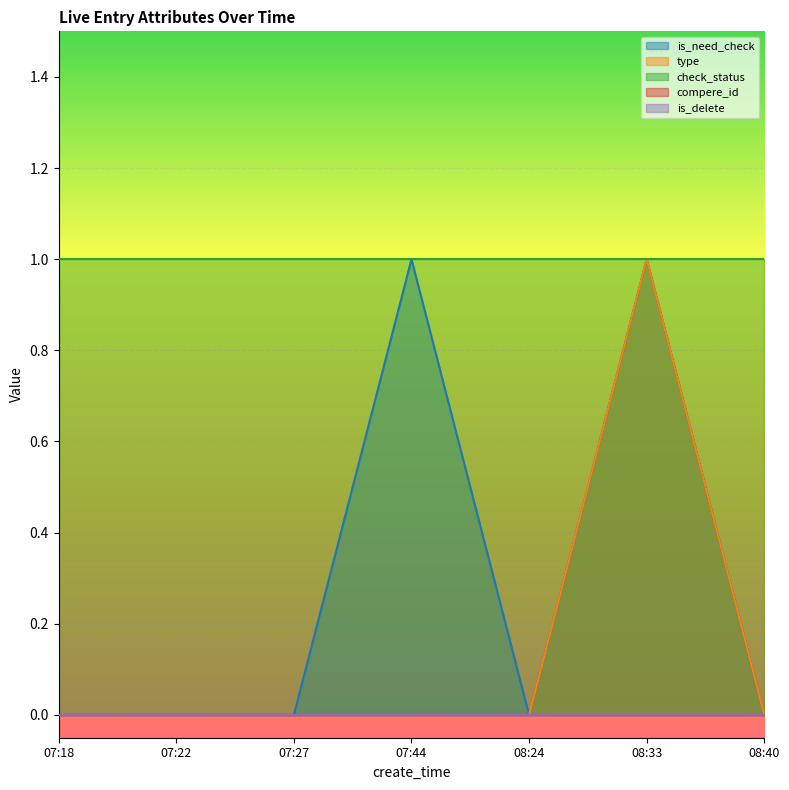

True or false: type has more than 1 points higher than both neighbors.

False